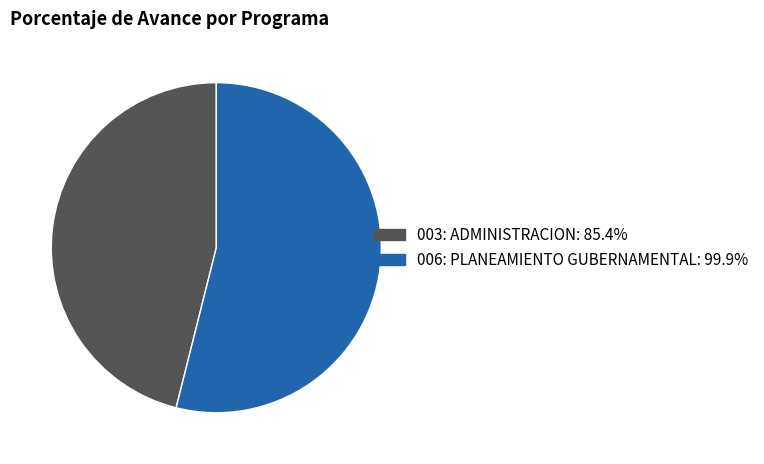

Is there a majority slice in this chart?

Yes